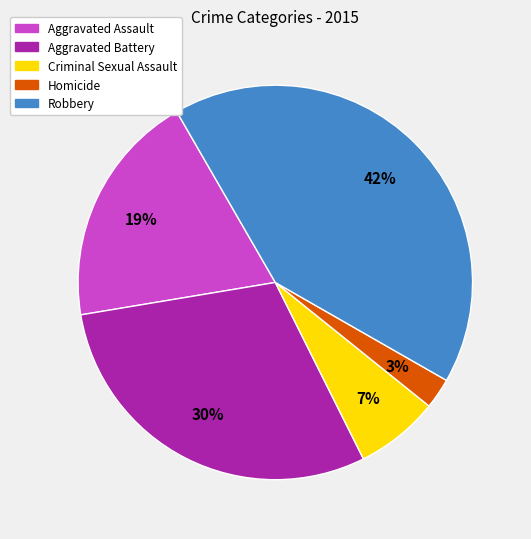

To the nearest percent, what portion does Aggravated Assault represent?

19%